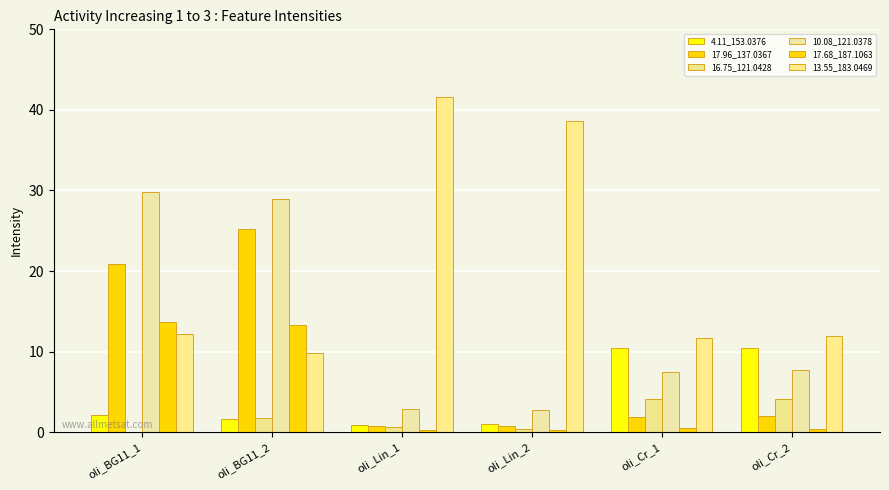

What is the lowest value of the 17.68_187.1063 series?

0.2